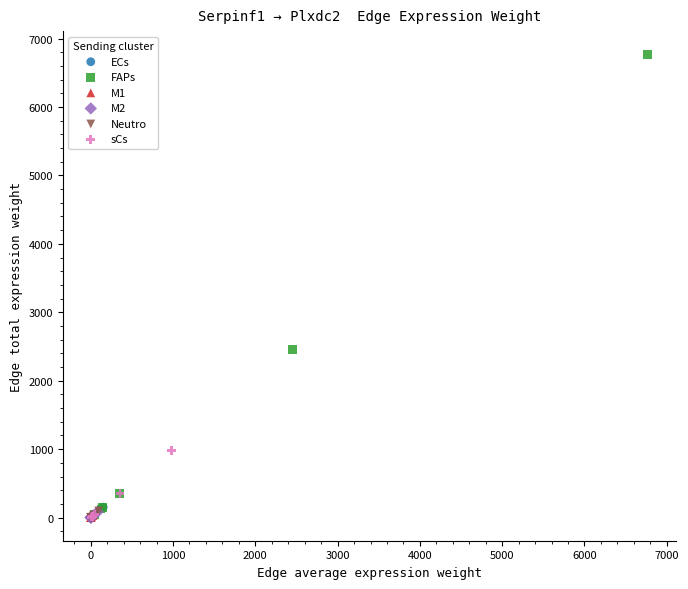

Which series has the largest Y range (max minus min)?

FAPs